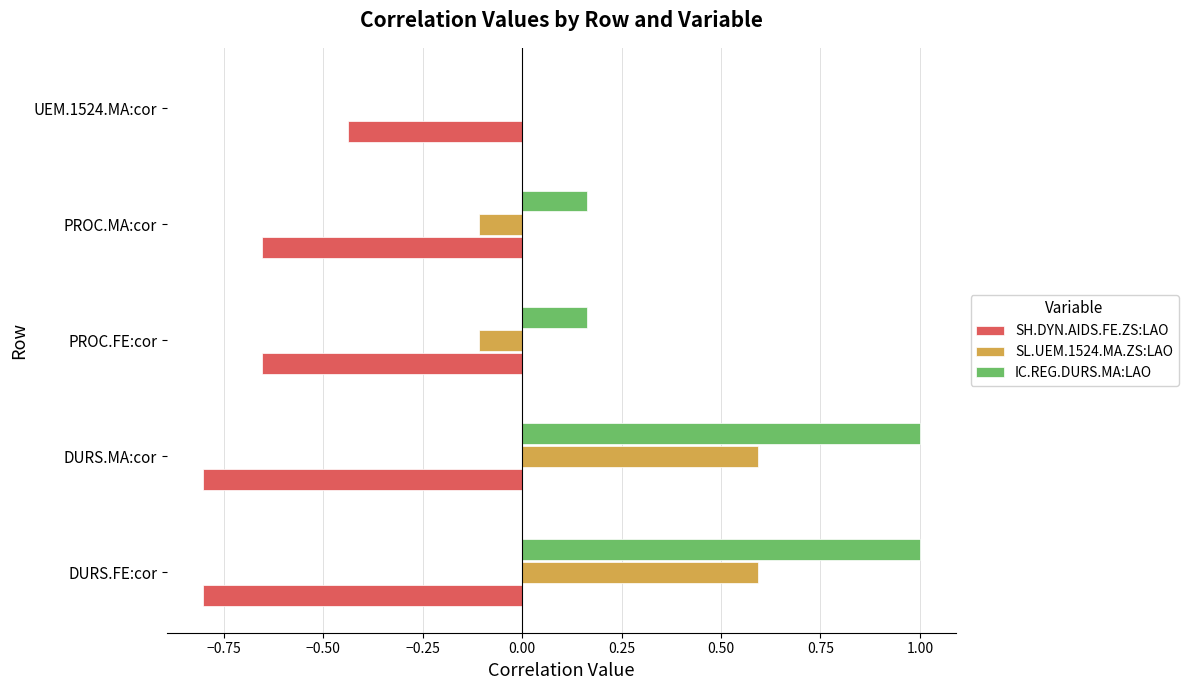

Are the bars grouped side by side (vs. stacked)?

Yes